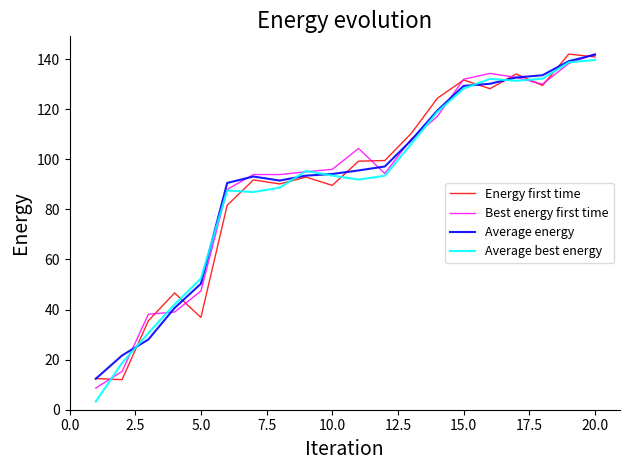

What is the smallest value displayed?

3.3